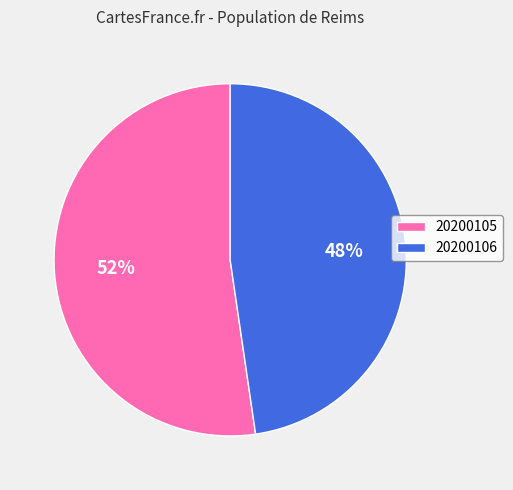

To the nearest percent, what is the average slice percentage?

50%